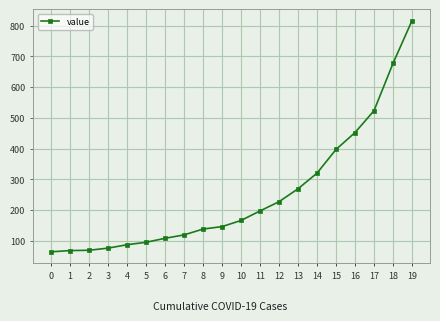

What is the greatest value displayed?

816